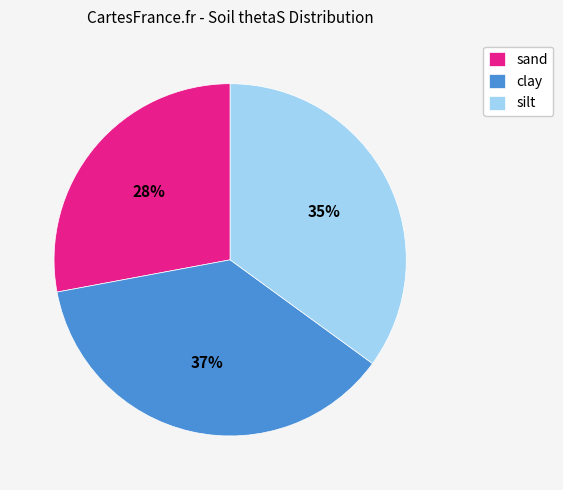

Which category has the smallest portion of the pie?

sand